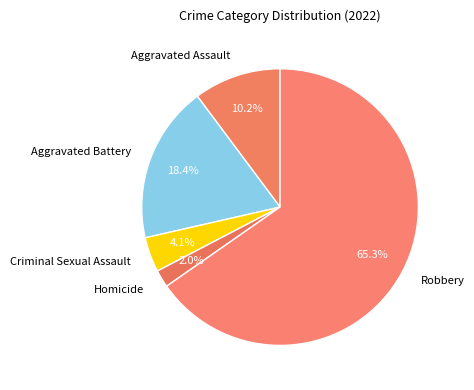

Does any single category account for the majority?

Yes